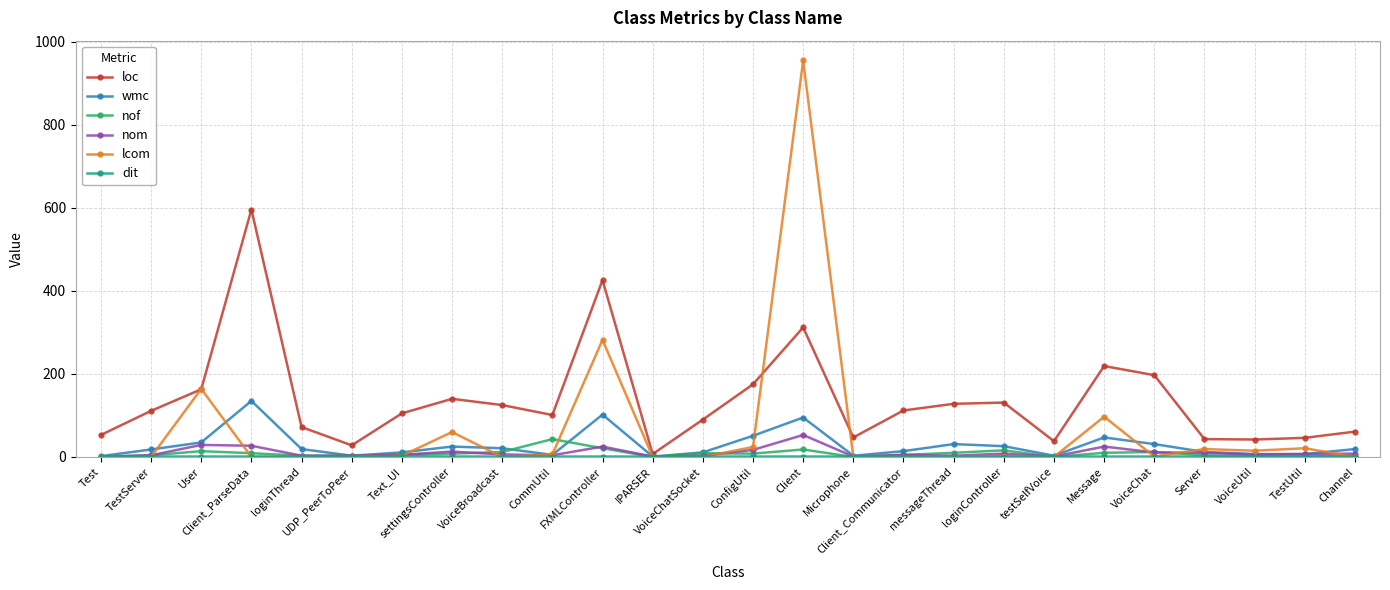

True or false: loc has more than 2 points higher than both neighbors.

True